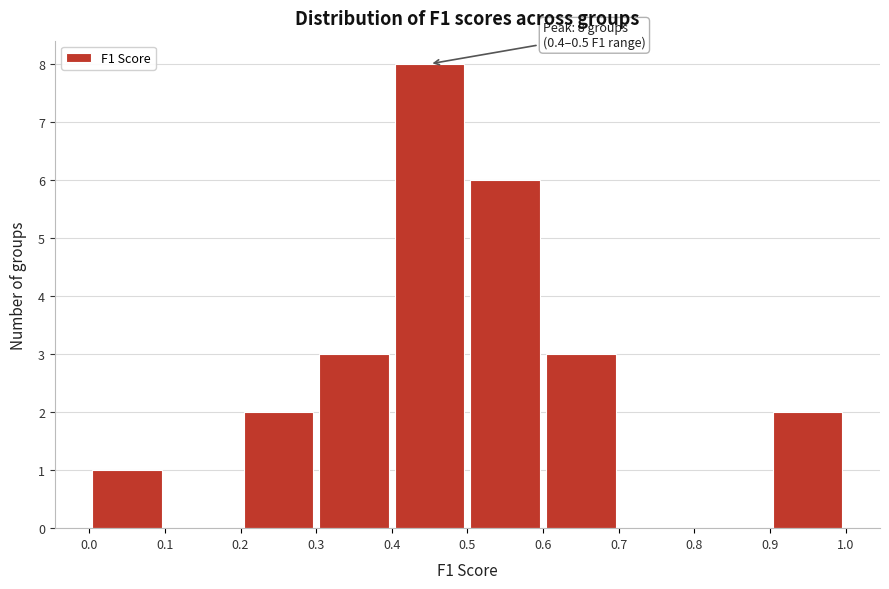

Which range on the x-axis has the tallest bar?

0.4 to 0.5